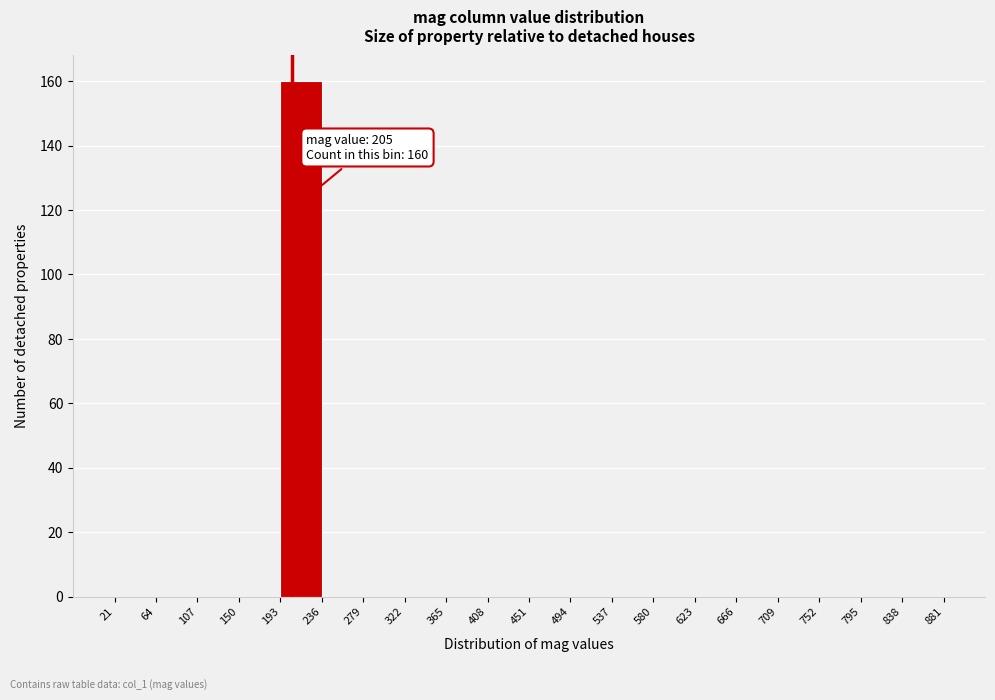

Over which range of the x-axis is the bar tallest?

193 to 236